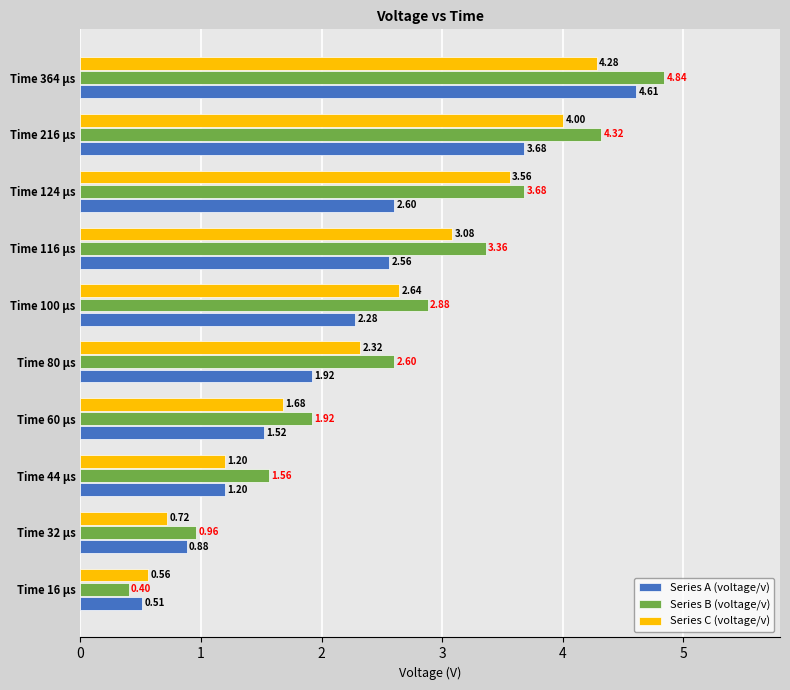

What is the difference between the maximum and minimum values in the Series A (voltage/v) series?

4.1